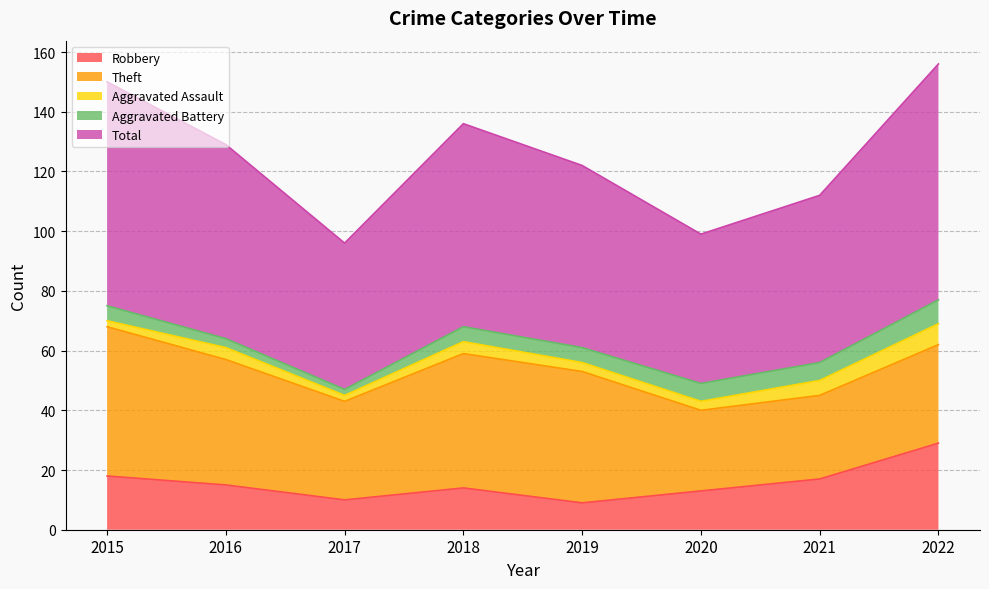

At which label does Theft reach its peak?

2015